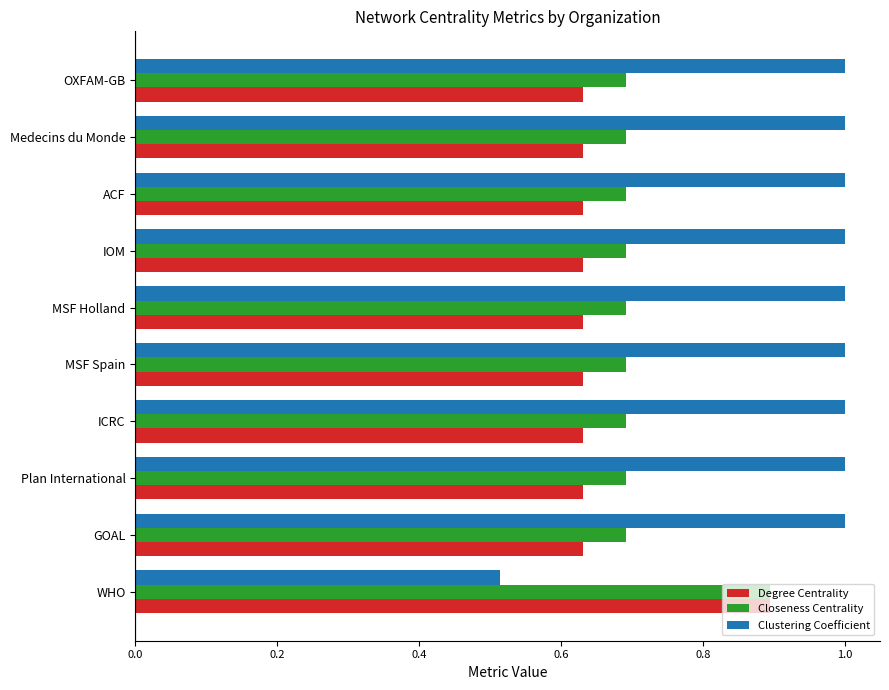

True or false: Closeness Centrality has a value of 0.3 at MSF Spain.

False